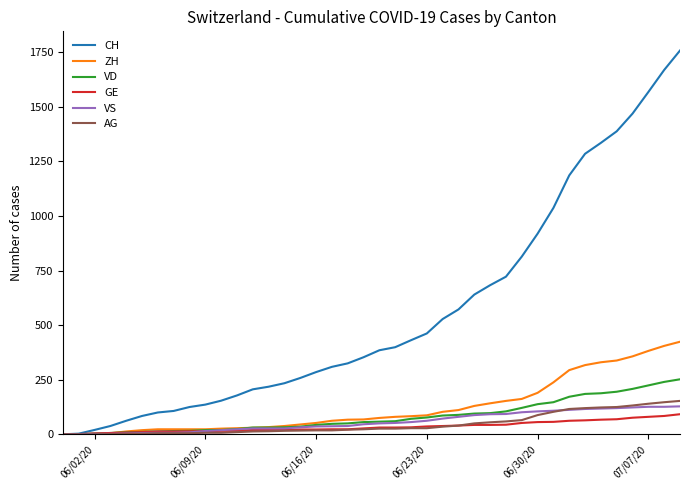

Which series has the widest spread of values?

CH